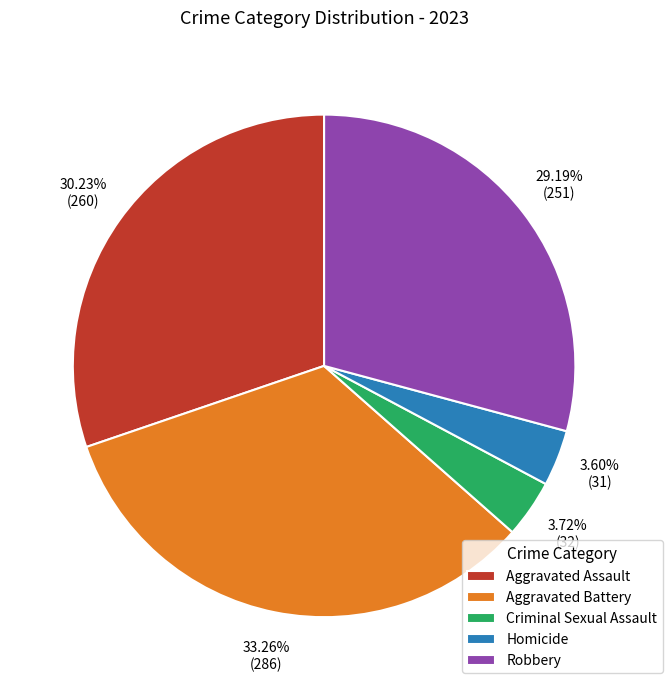

How many segments does this pie chart have?

5